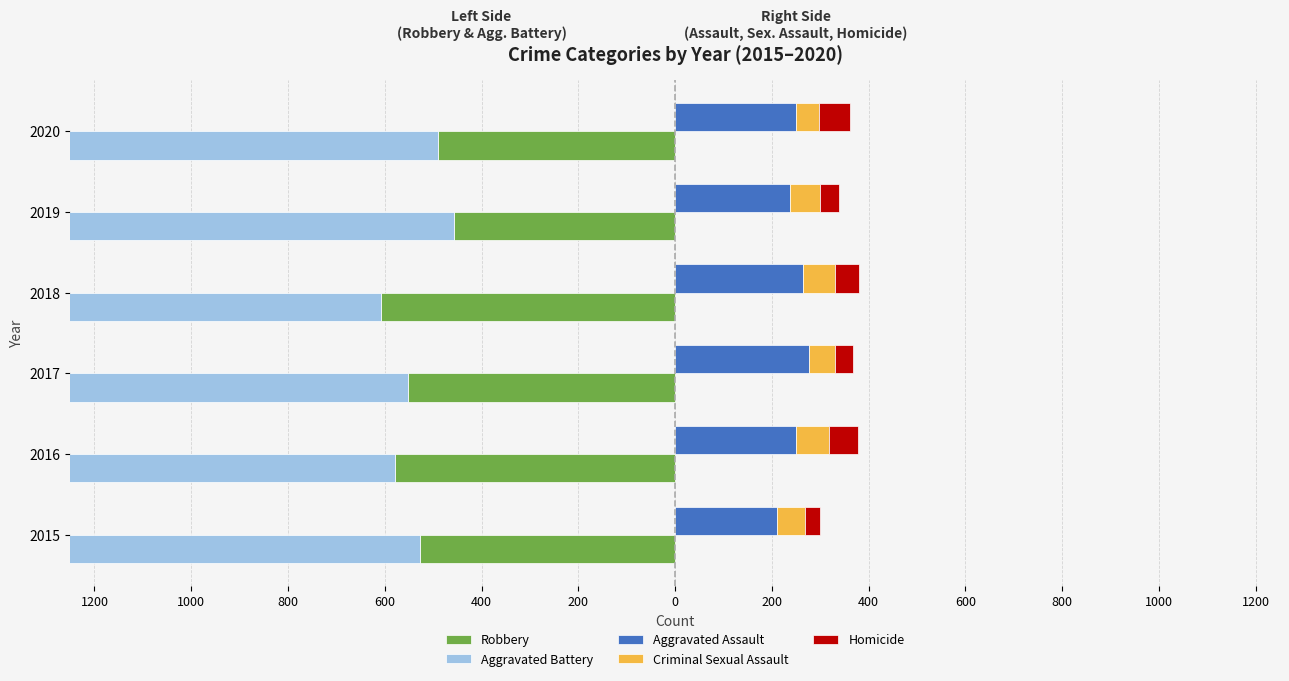

Which series changed the most between 2019 and 2020?

Aggravated Battery